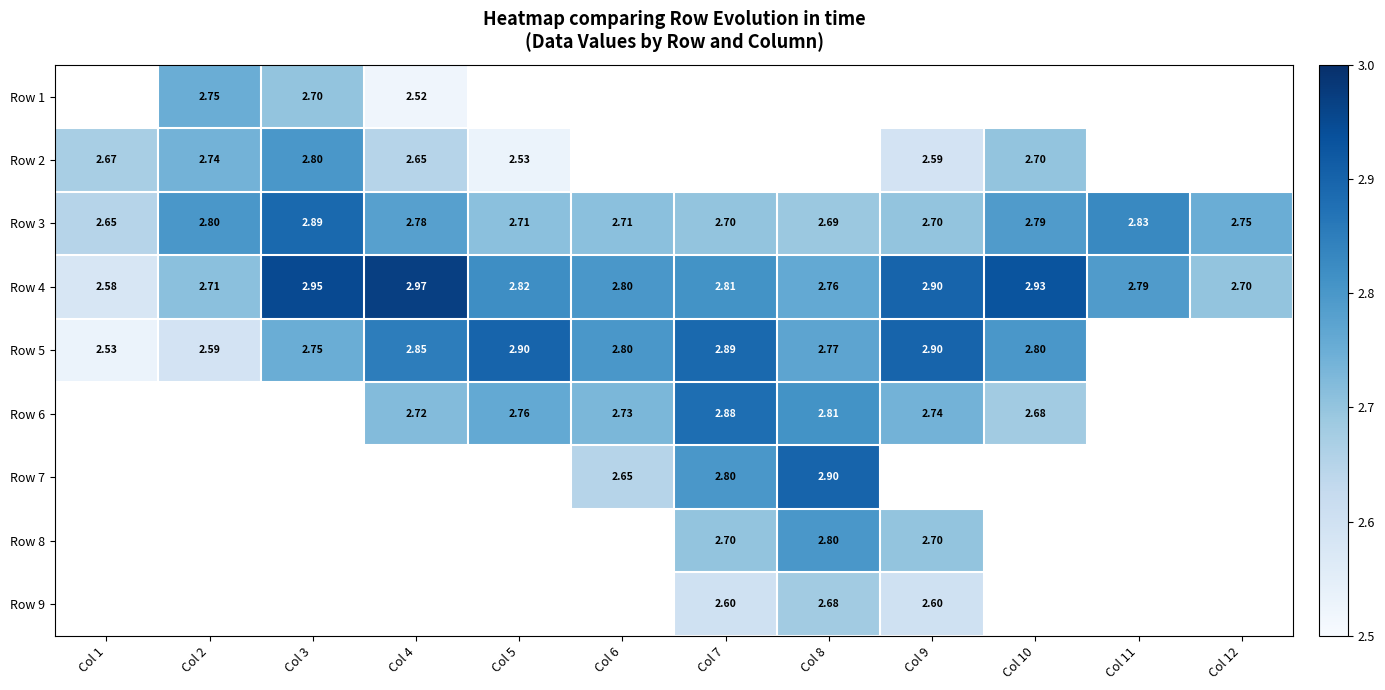

What is the sum of all Row 4 values?

33.7